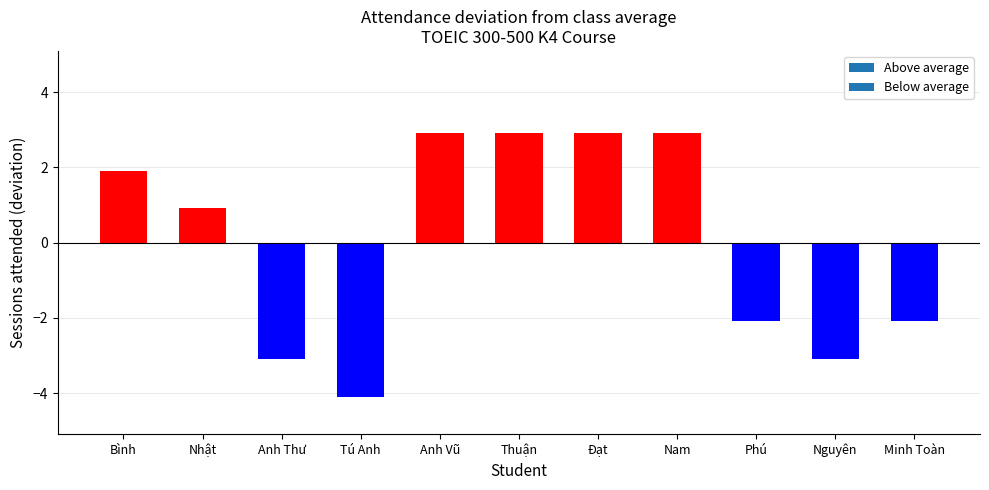

Between Trần Ngọc Đạt and Phạm Quang Anh Vũ, which is larger?

Trần Ngọc Đạt